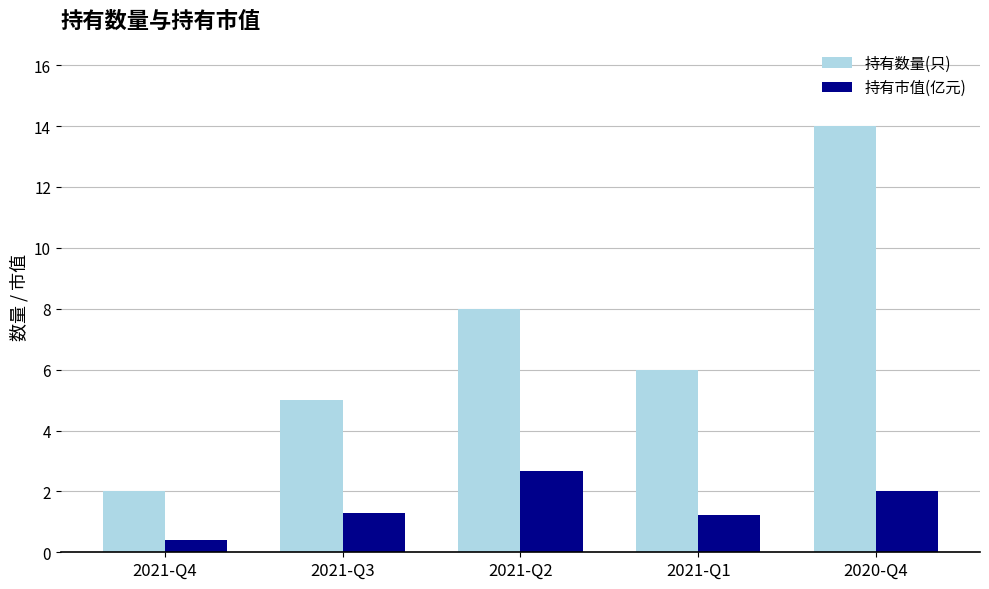

What is the value of the 持有市值(亿元) bar at the 5th from the left?

2.0